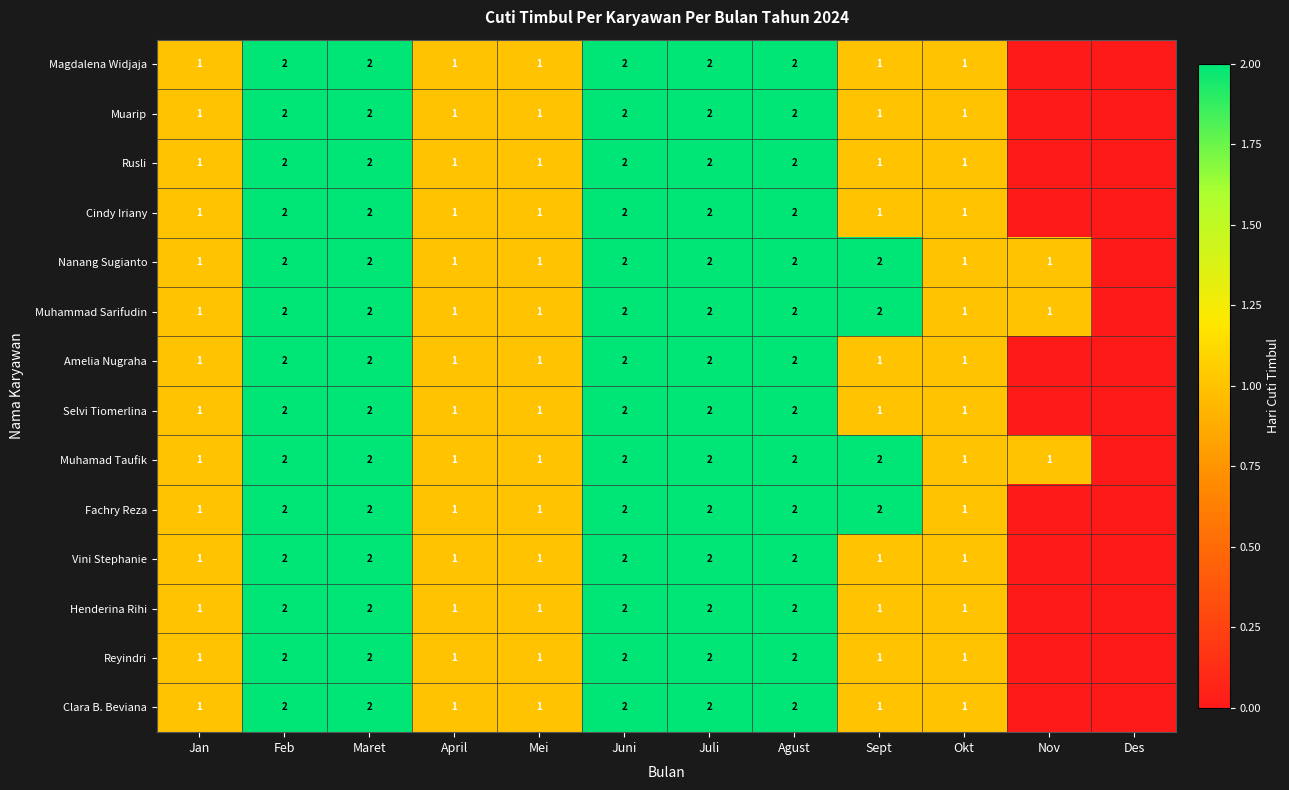

Is the value of Selvi Tiomerlina at Sept greater than the value of Cindy Iriany at Feb?

No